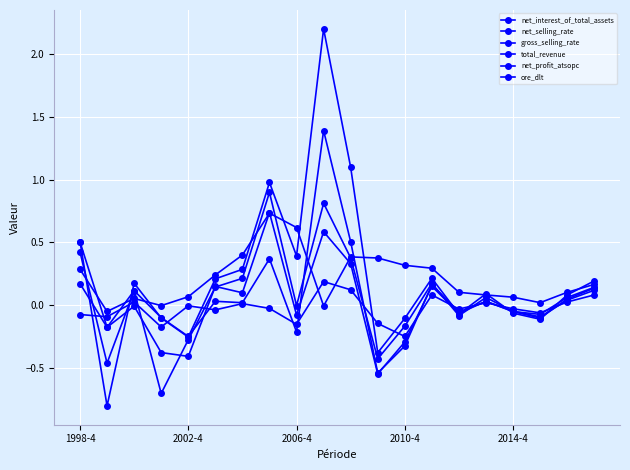

Is this an area chart (filled region under the line)?

No